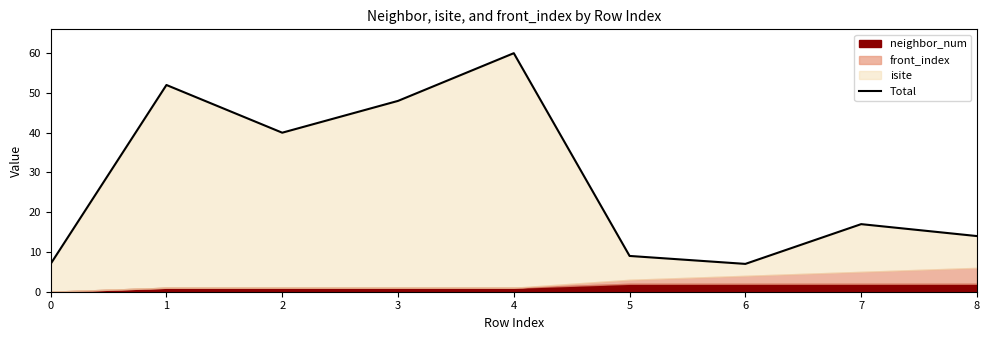

What is the difference between the maximum and second lowest values?

53